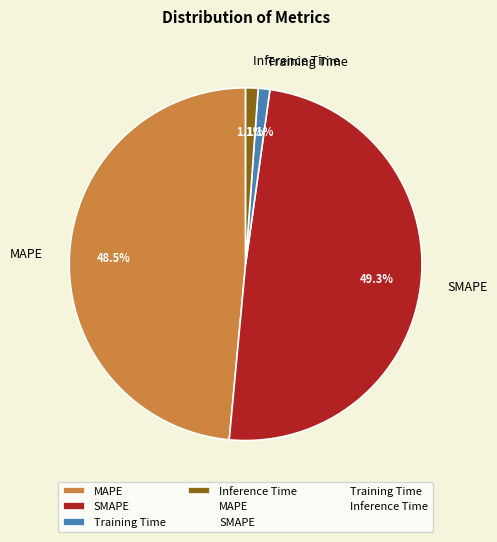

To the nearest percent, what percentage of the pie is SMAPE?

49%